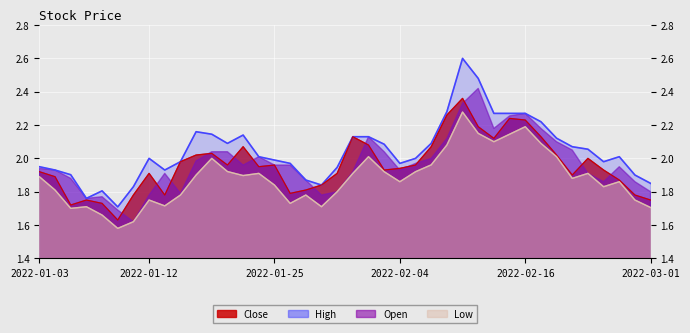

At which label does Close reach its peak?

2022-02-10